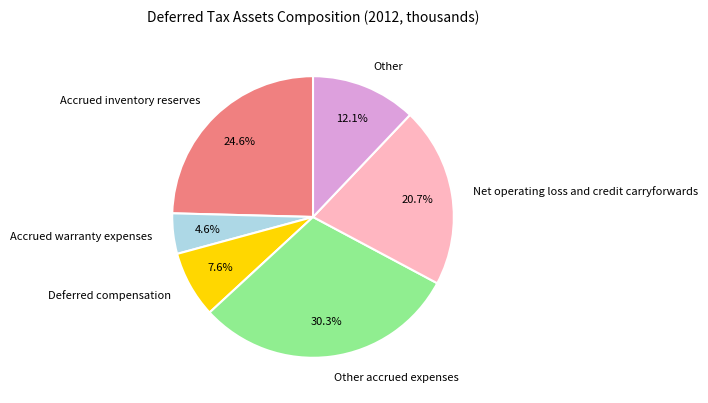

How many segments does this pie chart have?

6